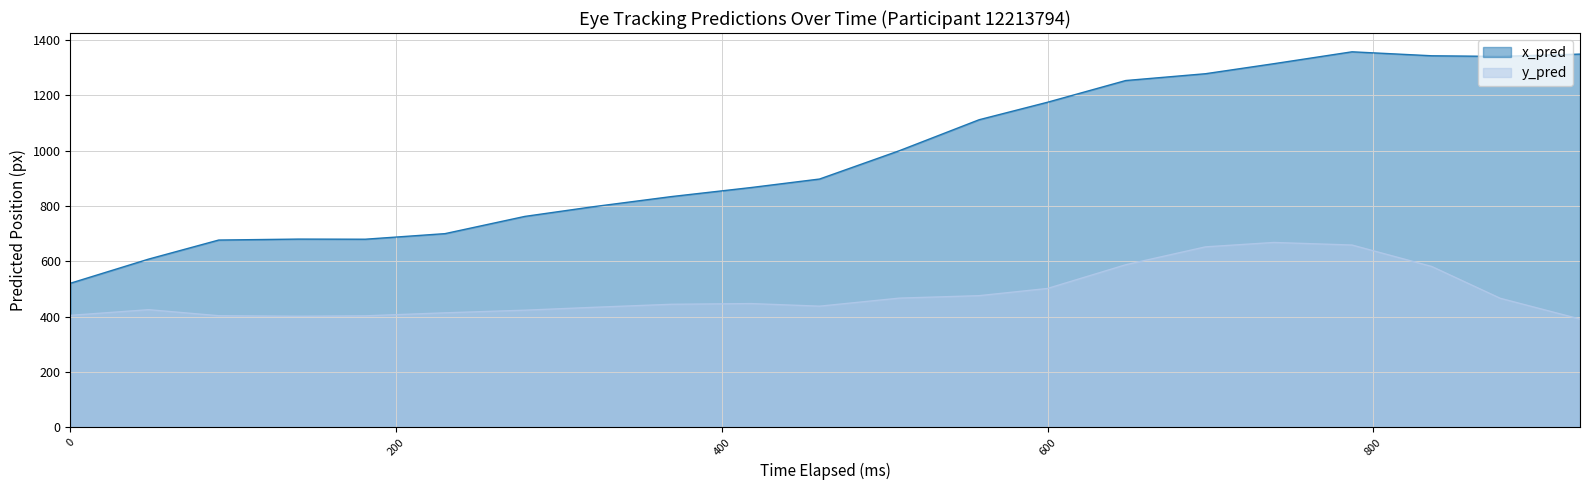

True or false: x_pred has a value of 680.2 at 181.

True